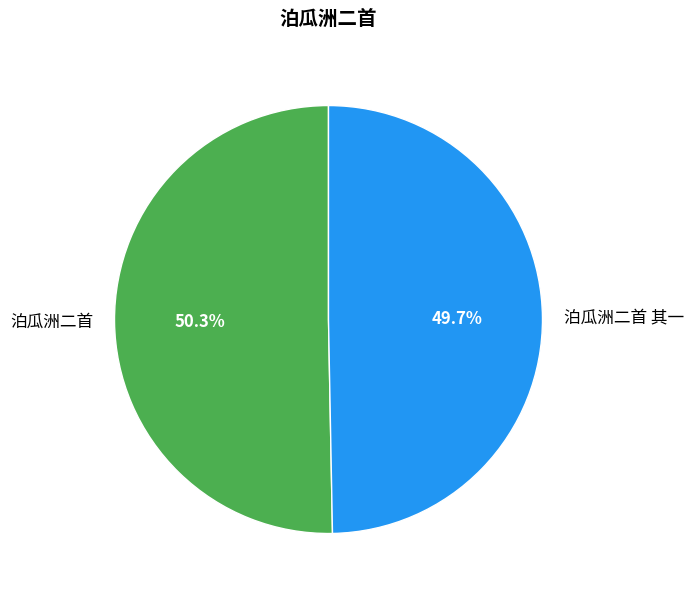

To the nearest percent, what percentage of the pie is 泊瓜洲二首 其一?

50%